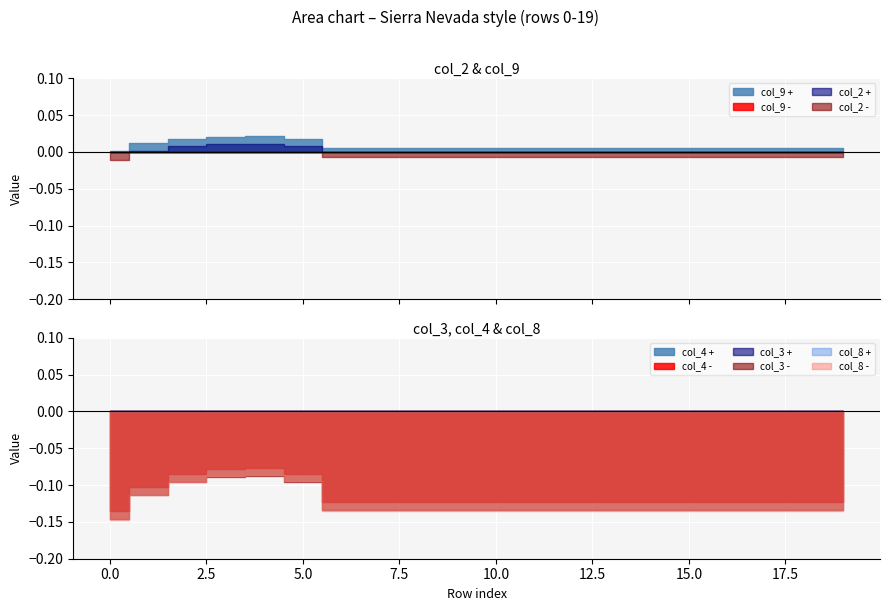

True or false: col_4 and col_3 intersect in this chart.

False